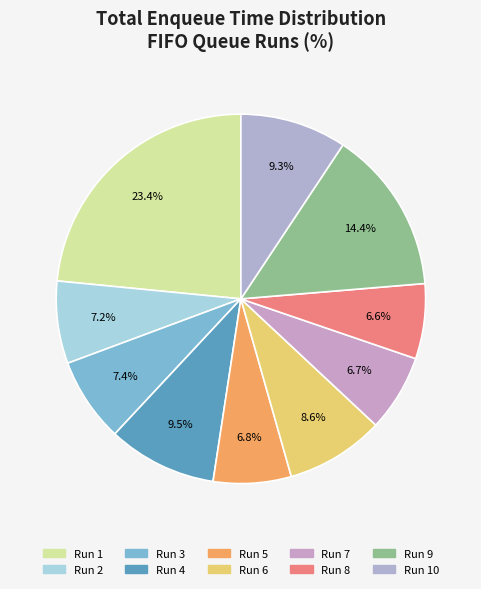

Does any single category account for the majority?

No